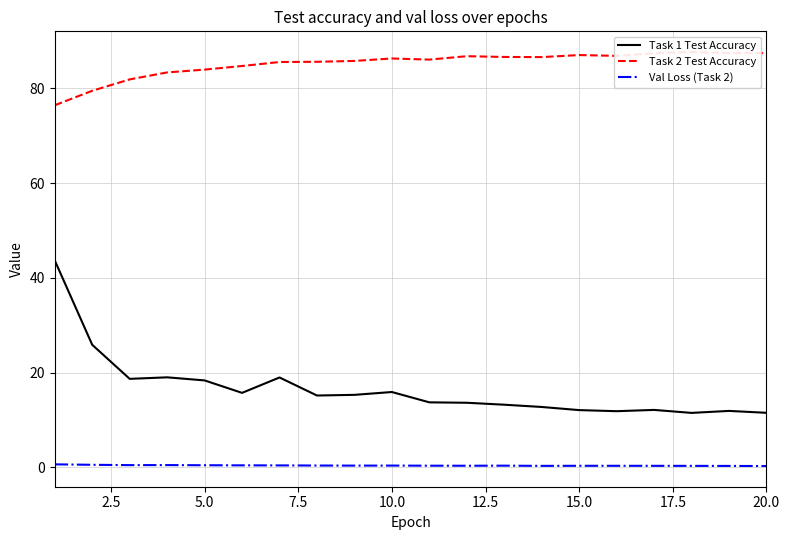

What is the average value of the Task 2 Test Accuracy series?

85.2